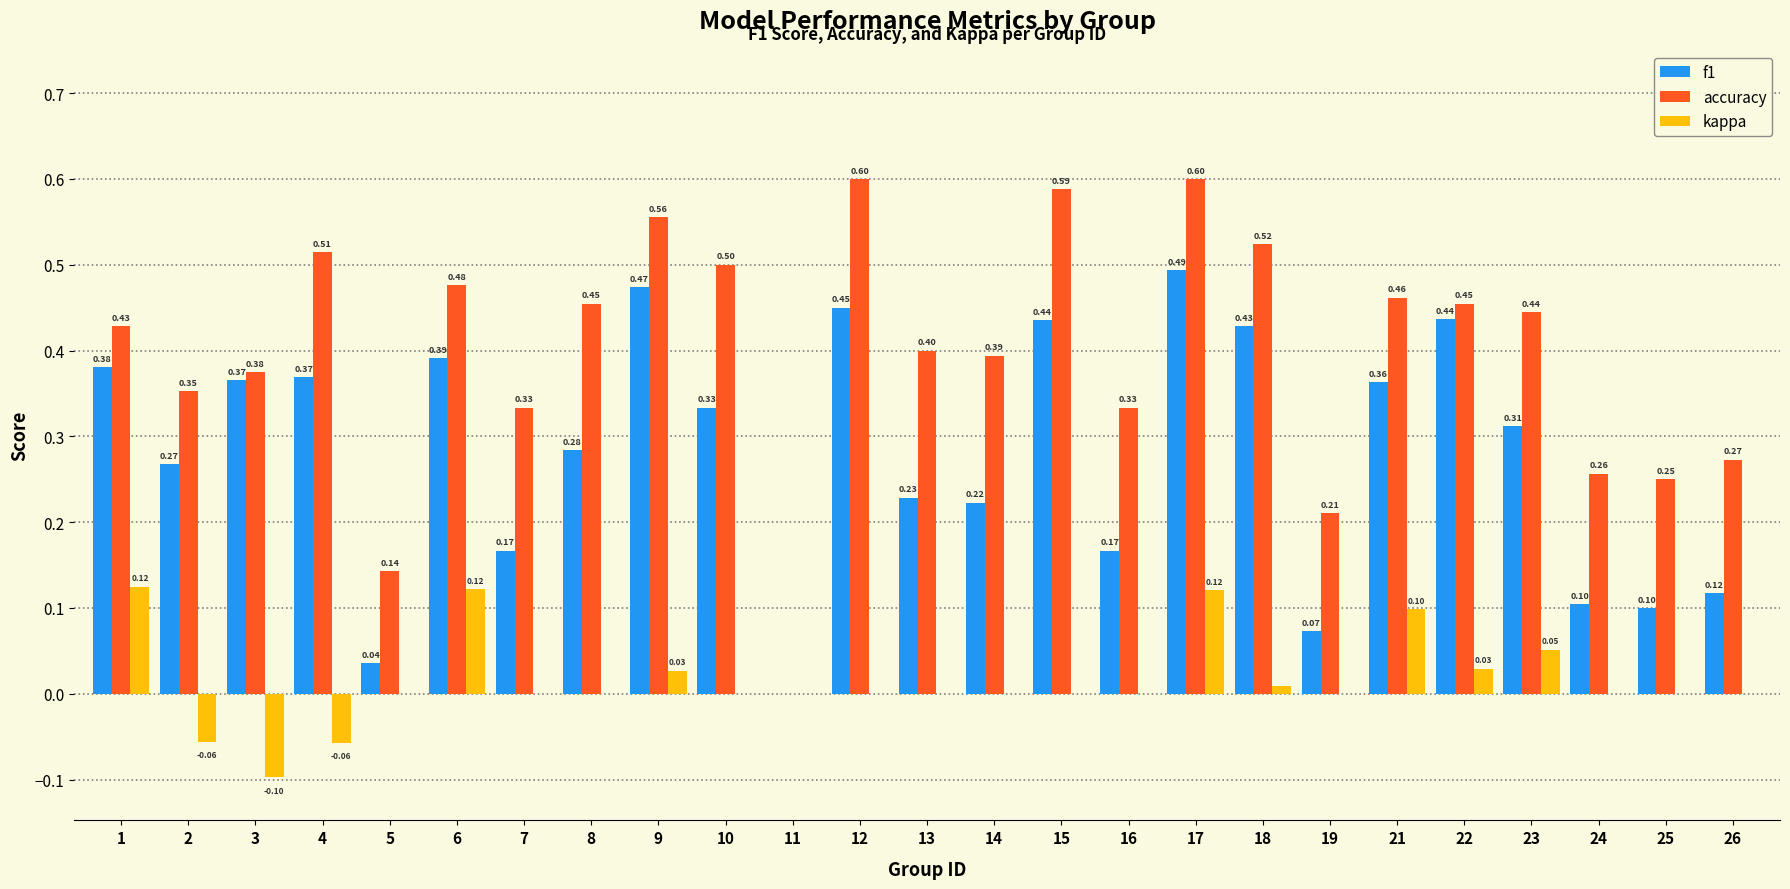

Which series changed the most between 10 and 21?

kappa